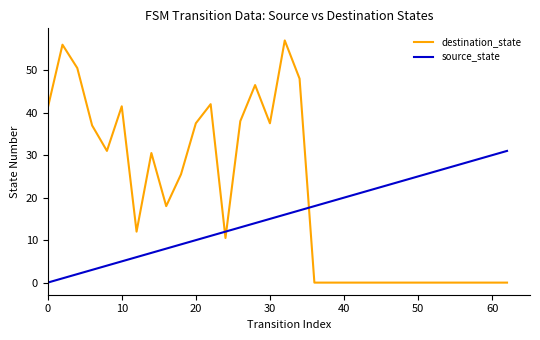

Which series has the largest range (max minus min)?

destination_state